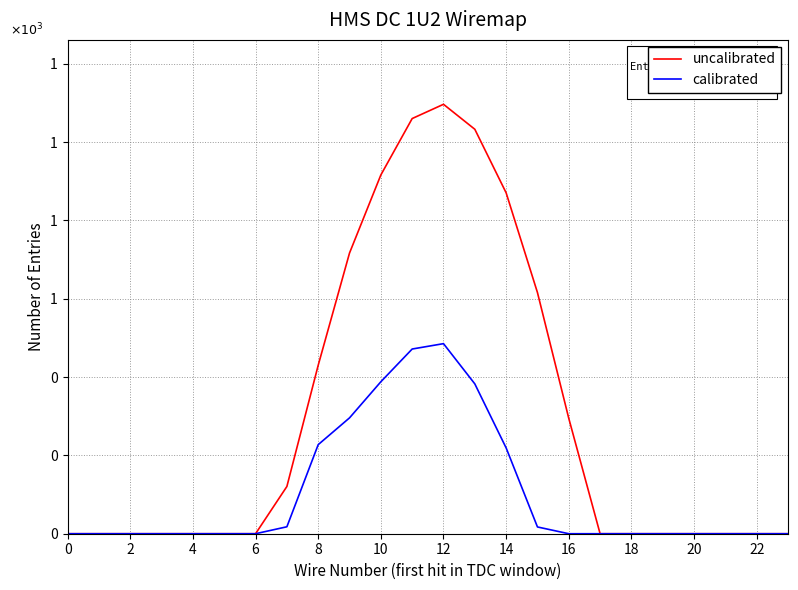

Does the chart have visible grid lines?

Yes